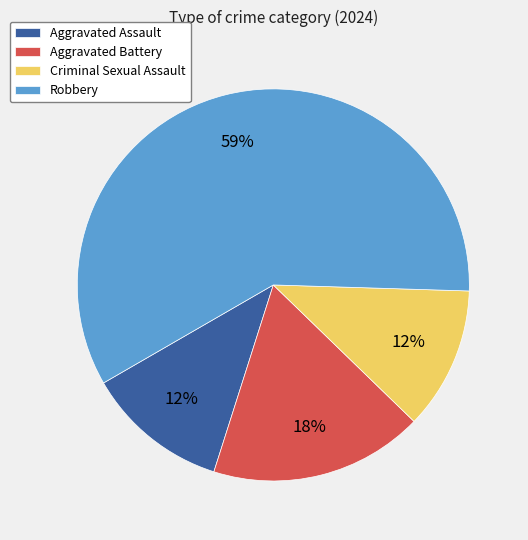

Do Criminal Sexual Assault and Robbery together represent more than half of the pie?

Yes